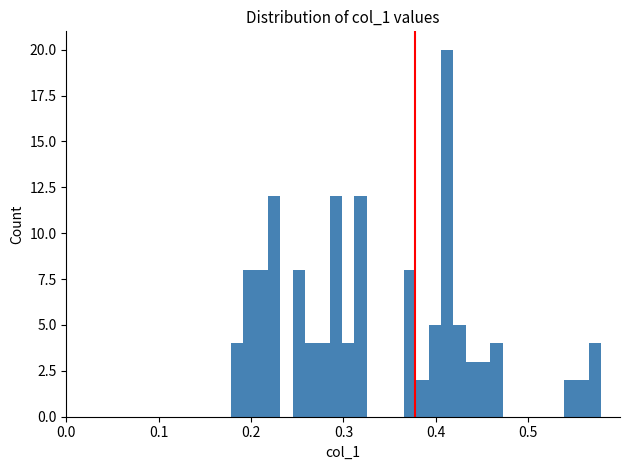

Around what value on the x-axis is the tallest bar? Give the approximate position of its centre, as read against the axis.

0.41